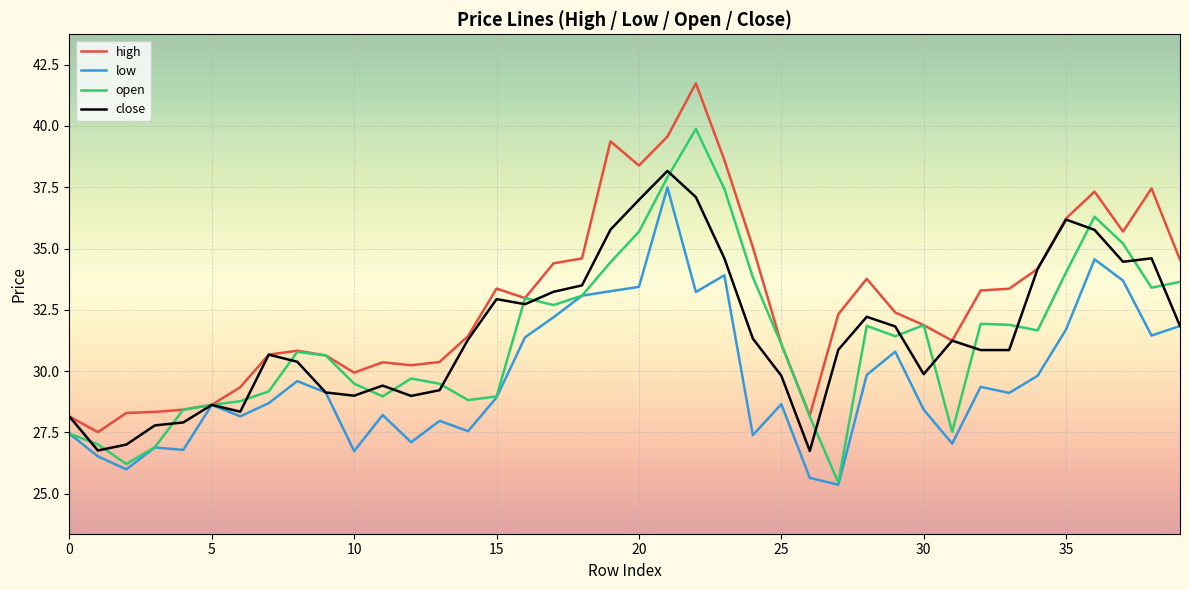

Which series has the largest total across all categories?

high